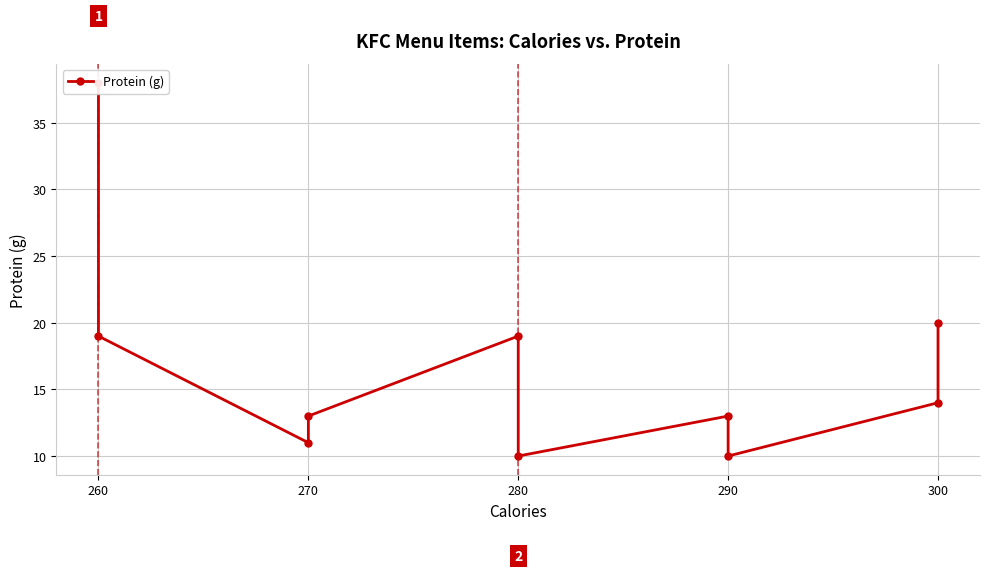

What is the maximum value shown in the chart?

38